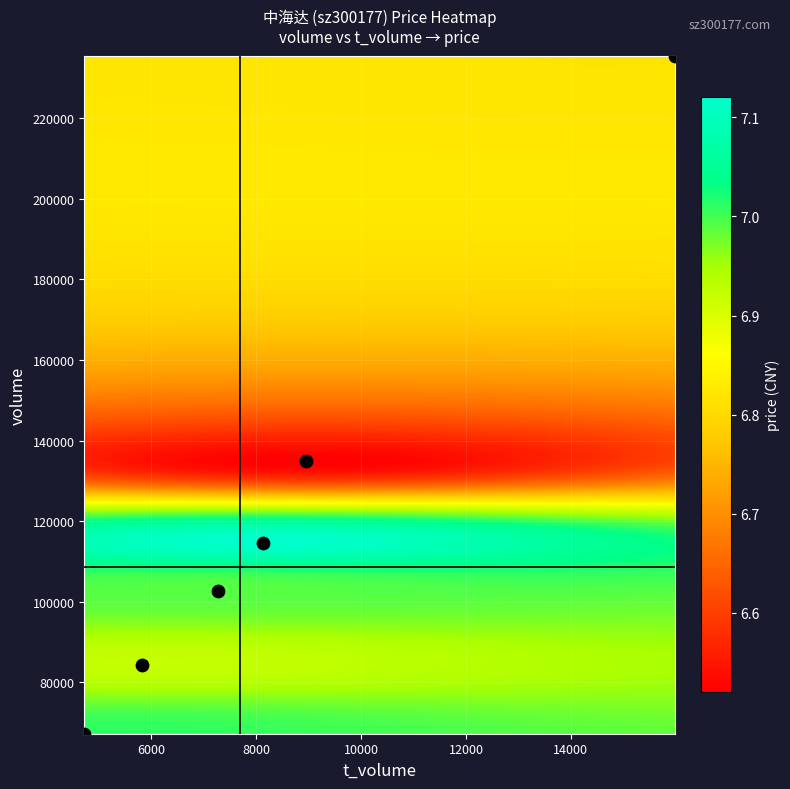

What is the average Y value?

123234